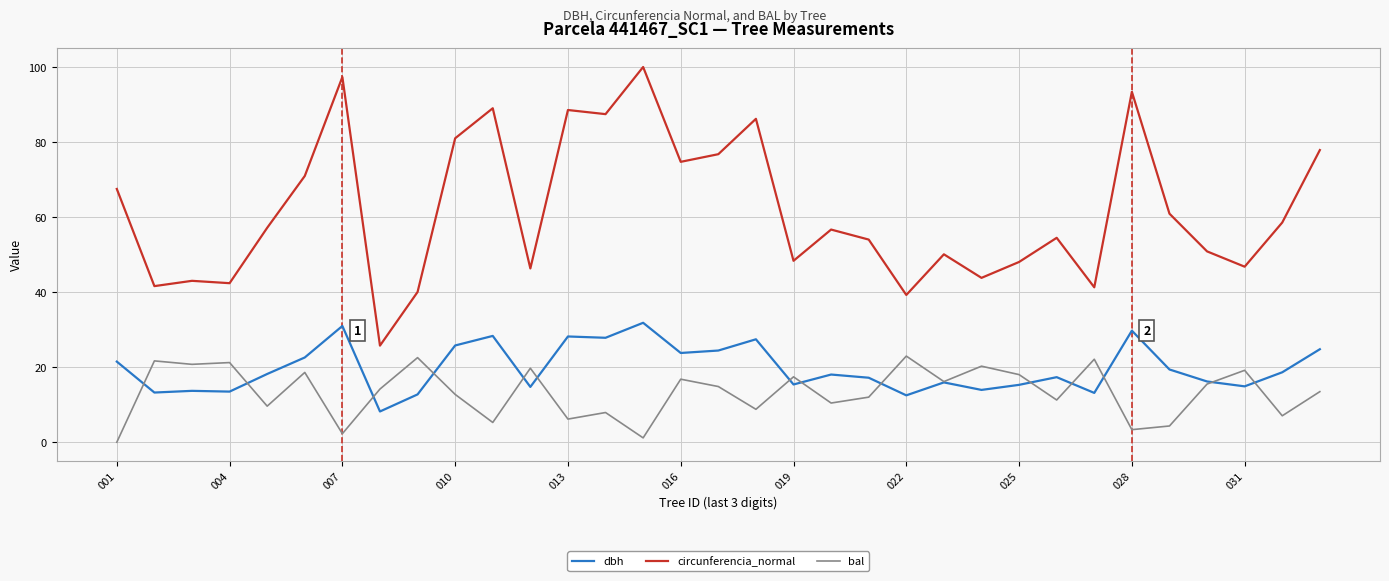

True or false: circunferencia_normal and bal cross at least once.

False